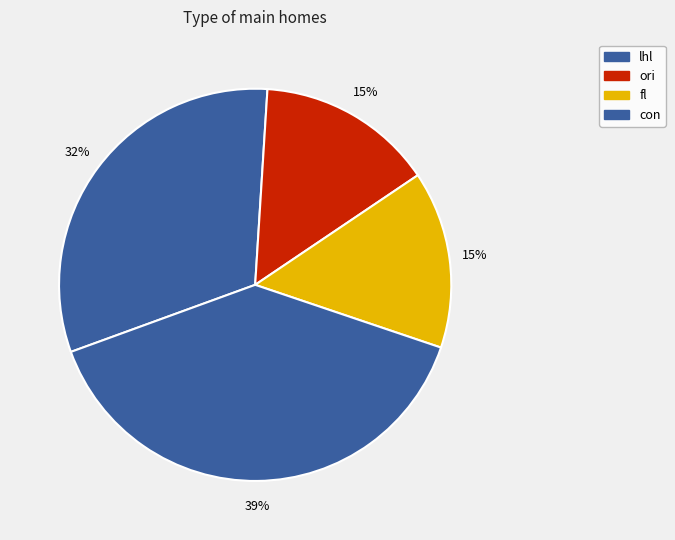

How many segments does this pie chart have?

4